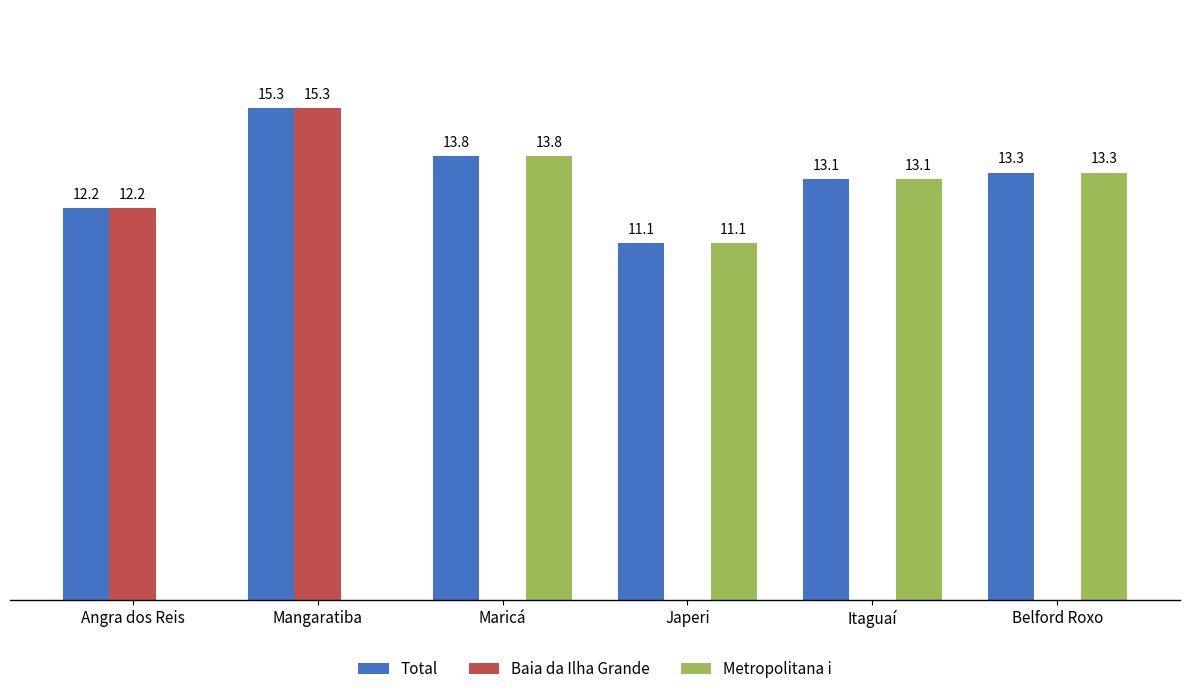

Is the value of Metropolitana i at Japeri greater than the value of Total at Mangaratiba?

No